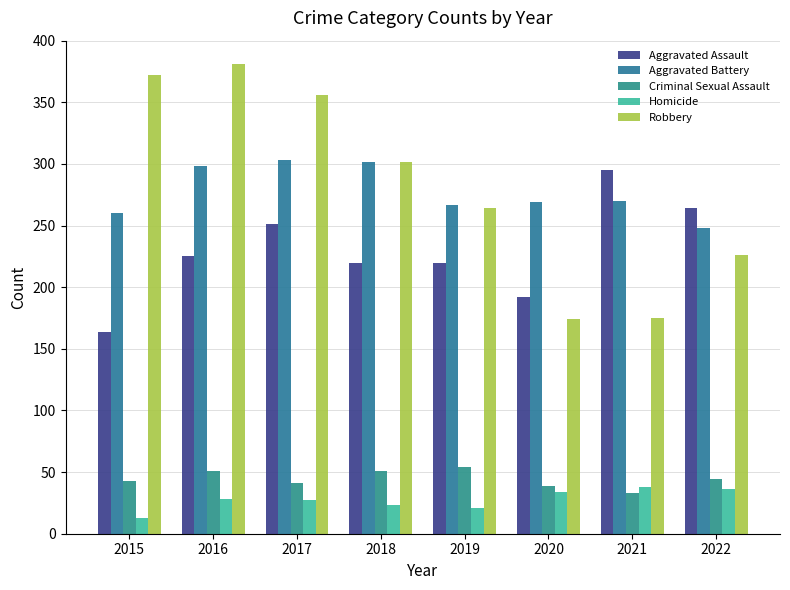

What is the difference between the maximum and minimum values in the Aggravated Assault series?

131